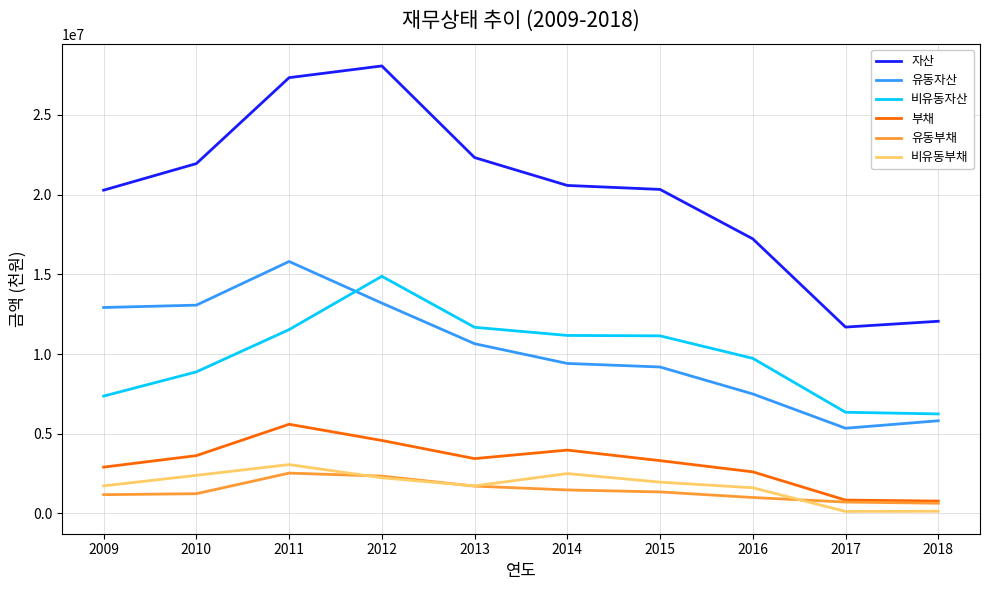

At which label does 부채 reach its peak?

2011